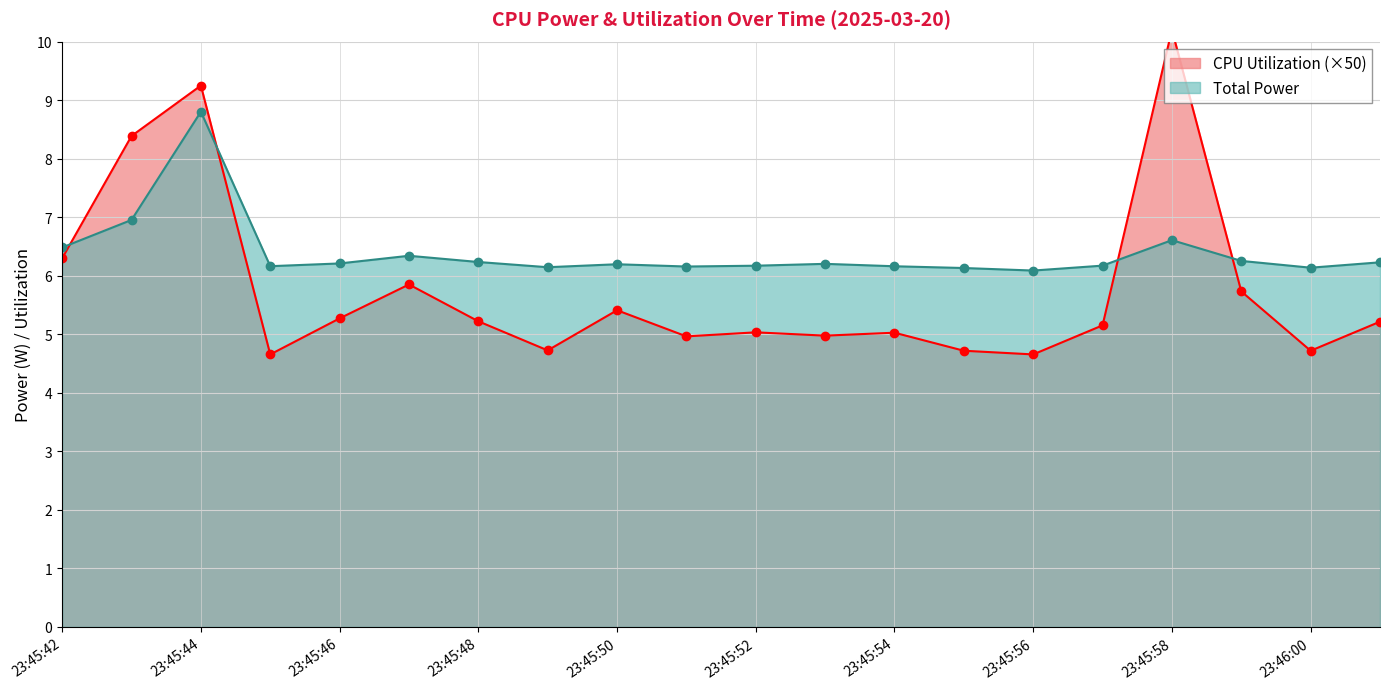

What is the total value across all series at 23:46:01?

11.4